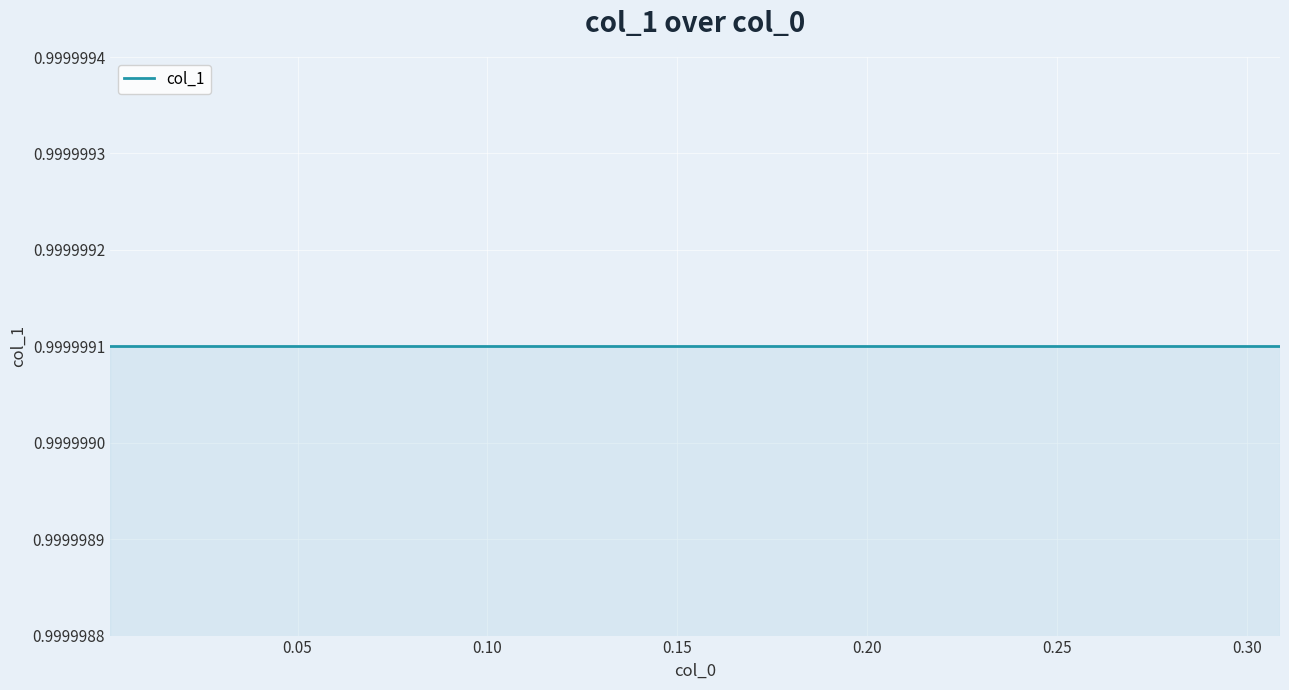

True or false: y and x cross at least once.

False